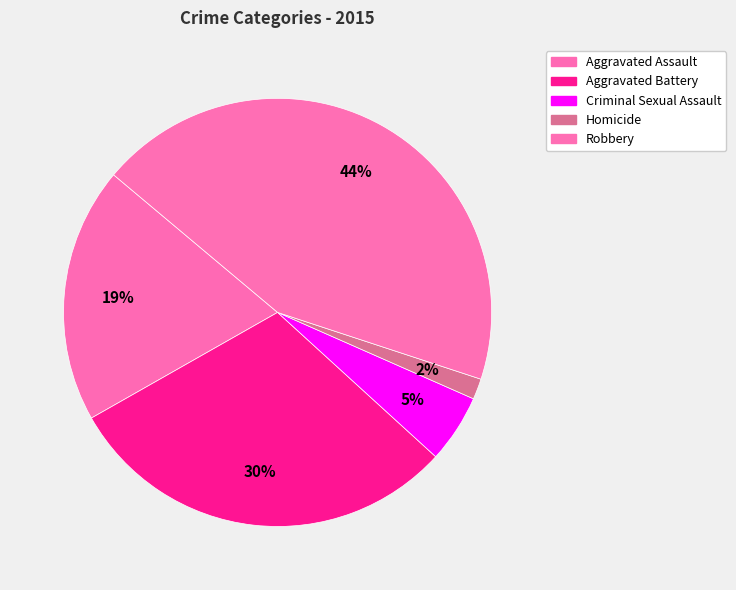

True or false: Aggravated Assault accounts for 19% of the total.

True